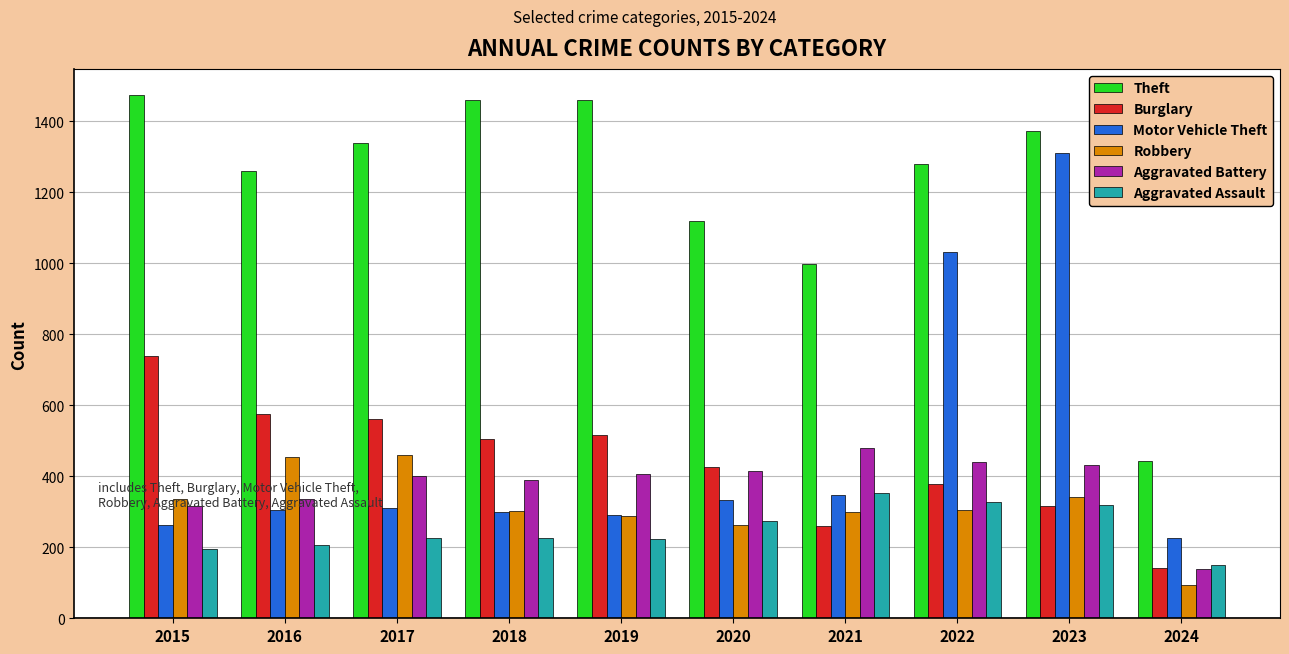

What value does the Motor Vehicle Theft series have at 2015?

263